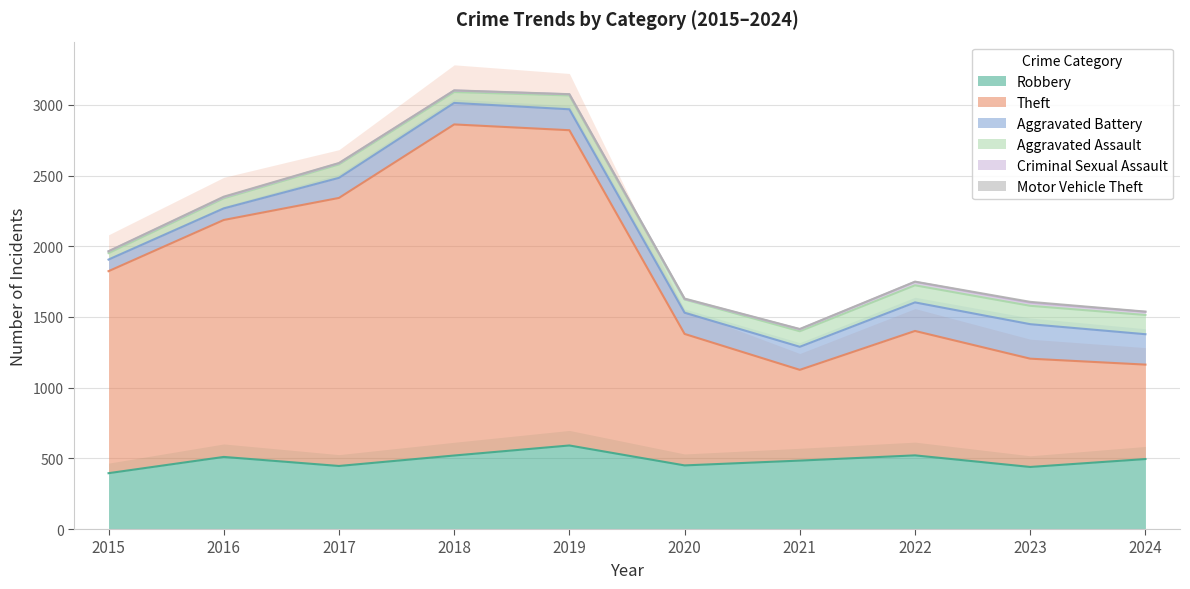

How many lines are shown in the chart?

6